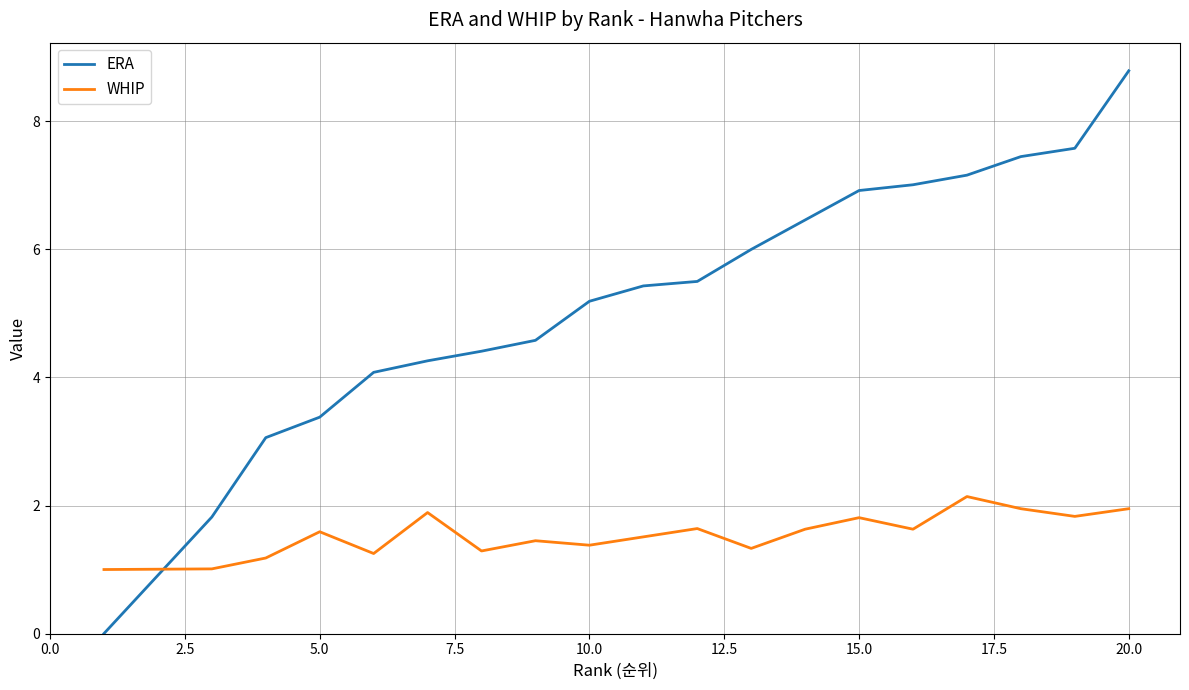

Rank the series by their maximum value, from highest to lowest.

ERA, WHIP